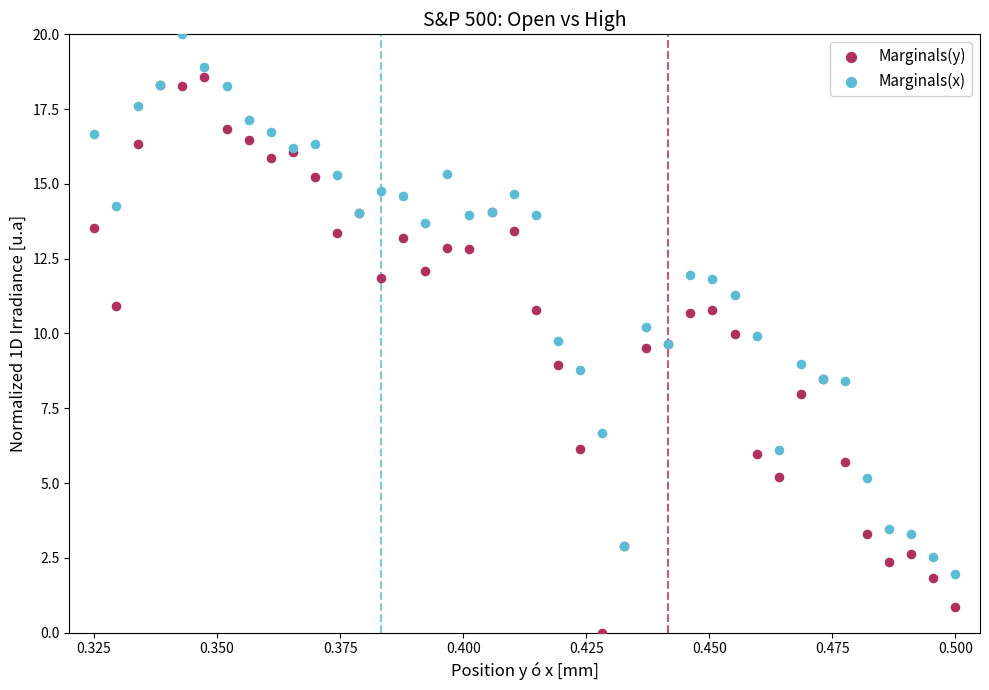

Which series has the widest spread of Y values?

Marginals(y)